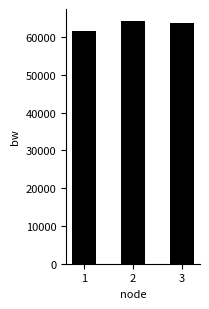

The value at 2 is 64252.3. True or false?

True